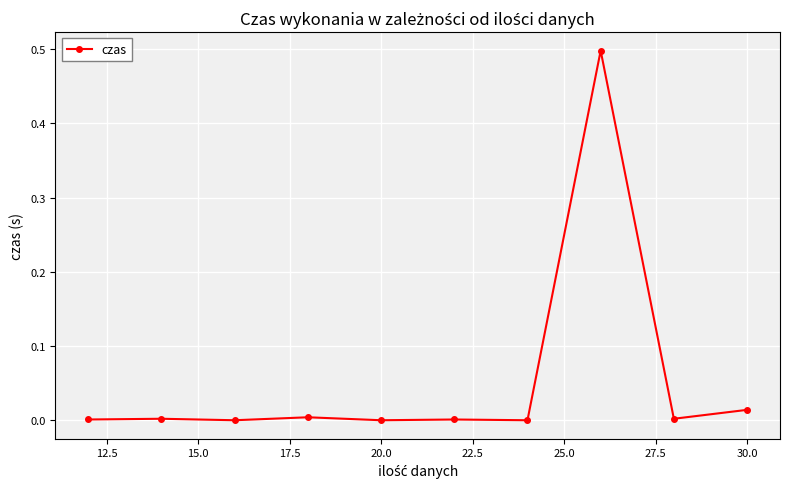

Is this an area chart (filled region under the line)?

No